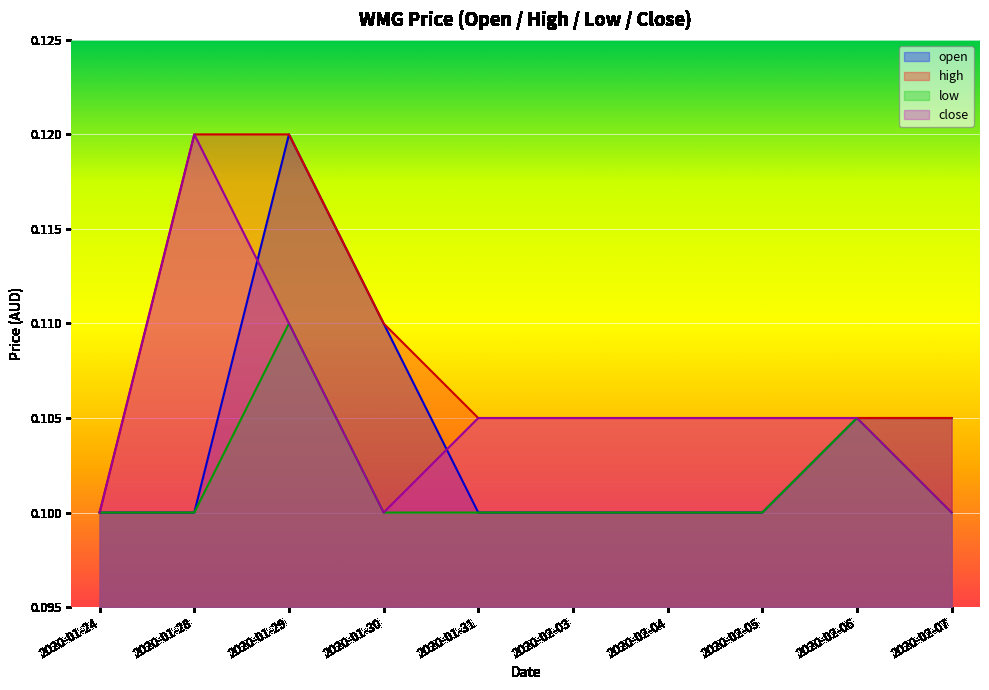

At which label is close closest to 0?

2020-01-24